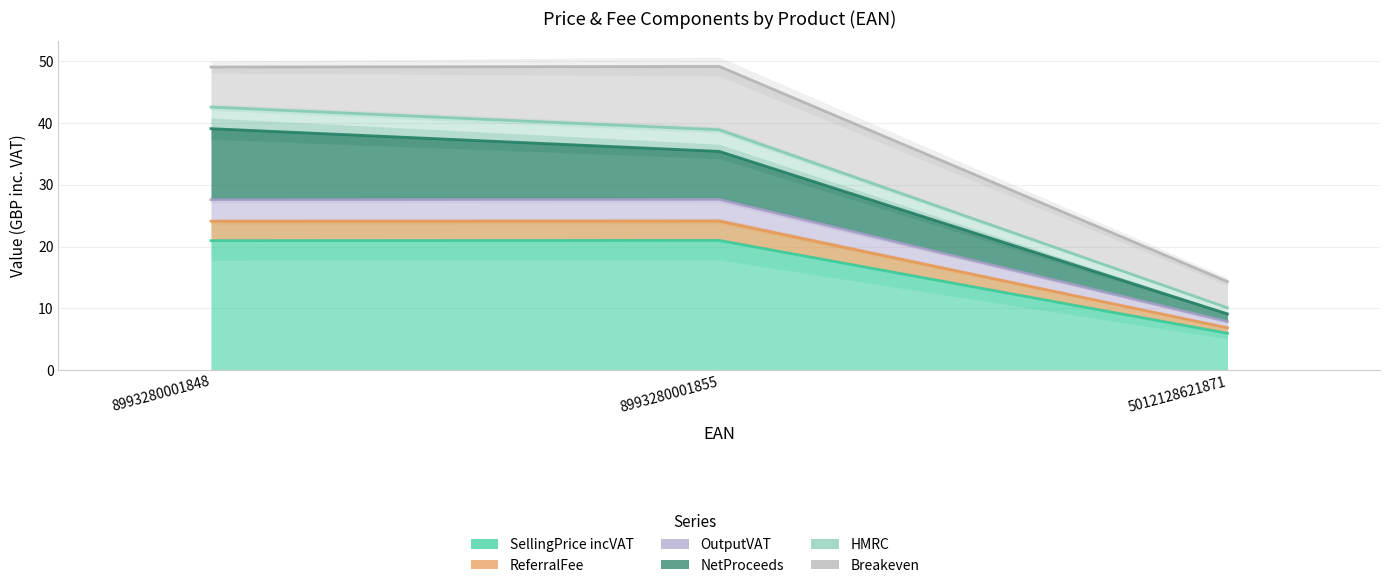

What position from the left is 8993280001855?

2